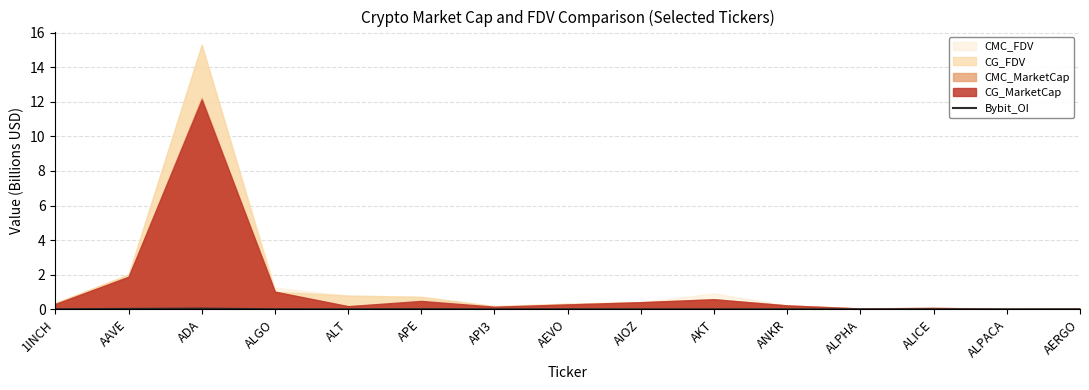

True or false: the data shows 0.0 at APE.

False